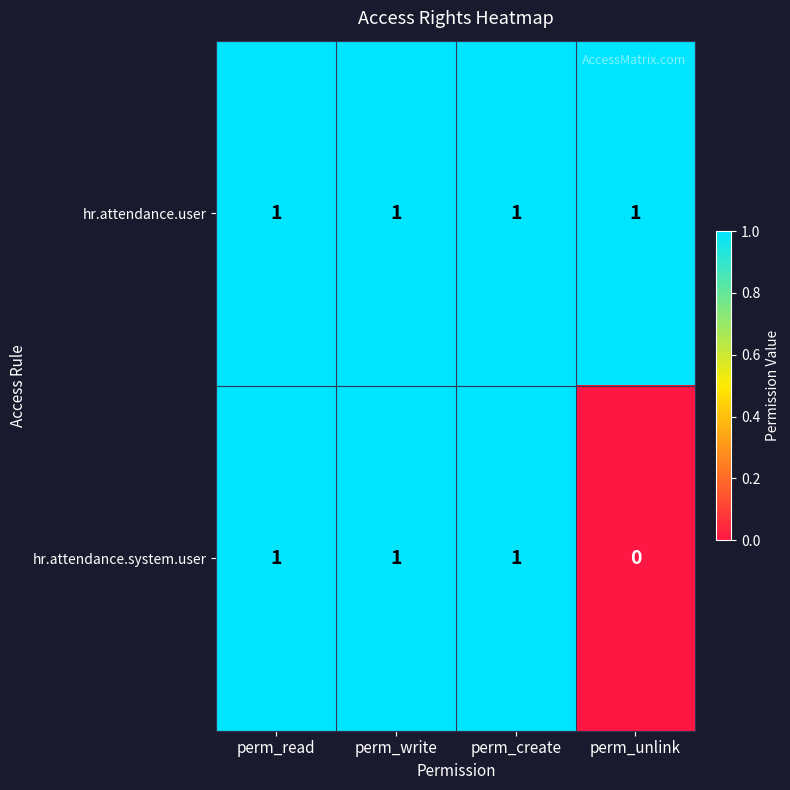

Reading left to right, extract all data points from this chart.

hr.attendance.user: 1	1	1	1
hr.attendance.system.user: 1	1	1	0